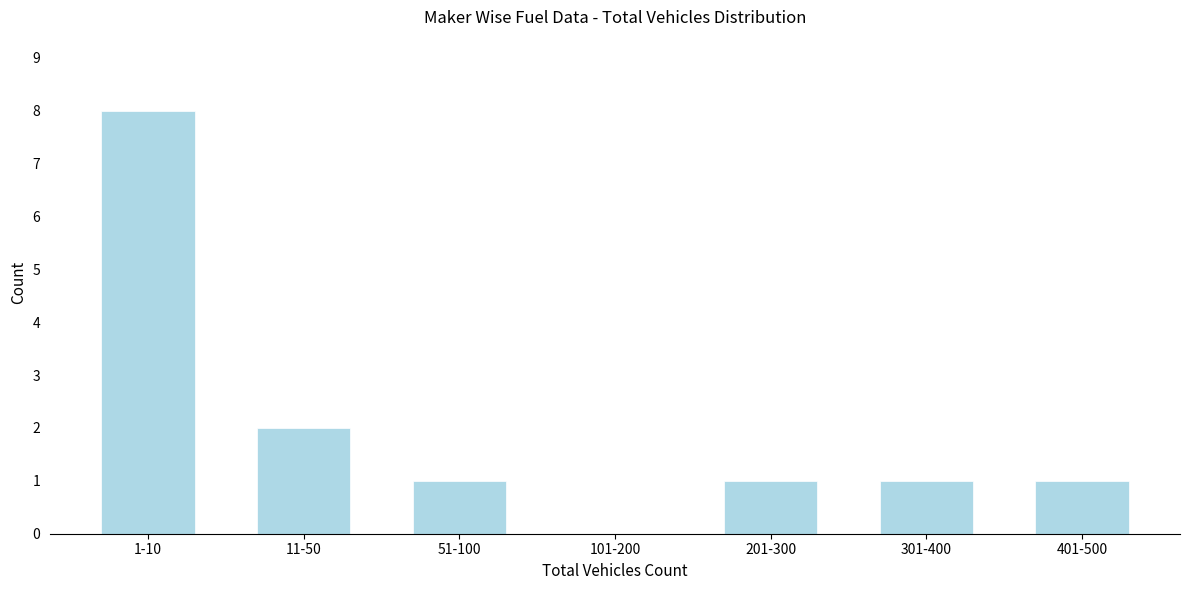

Reading left to right, extract all data points from this chart.

1-10=8	11-50=2	51-100=1	101-200=0	201-300=1	301-400=1	401-500=1